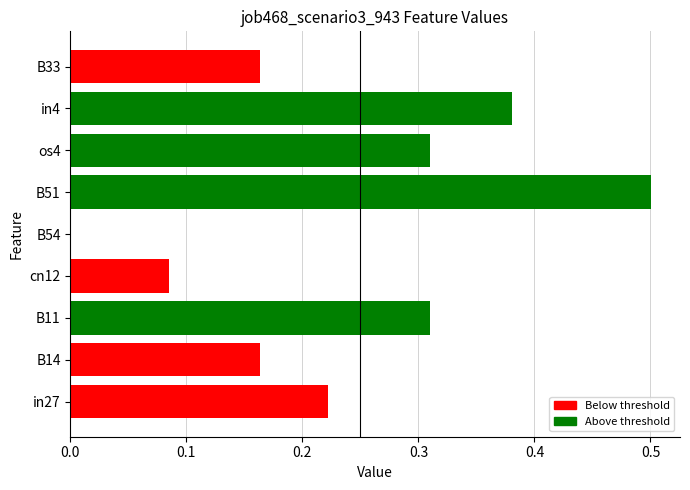

What is the sum of the values at in27 and B51?

0.7